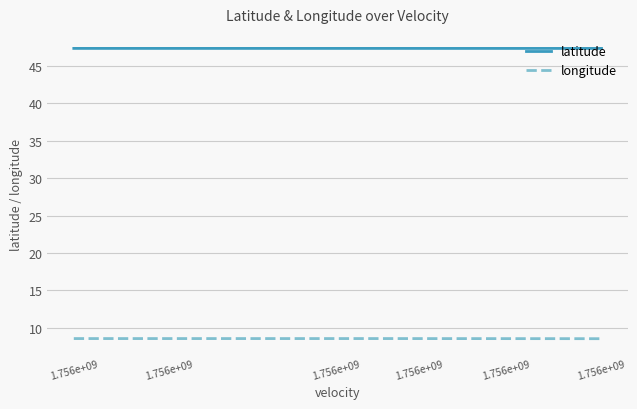

Is it true that latitude equals 47.4 at 1.756e+09?

True